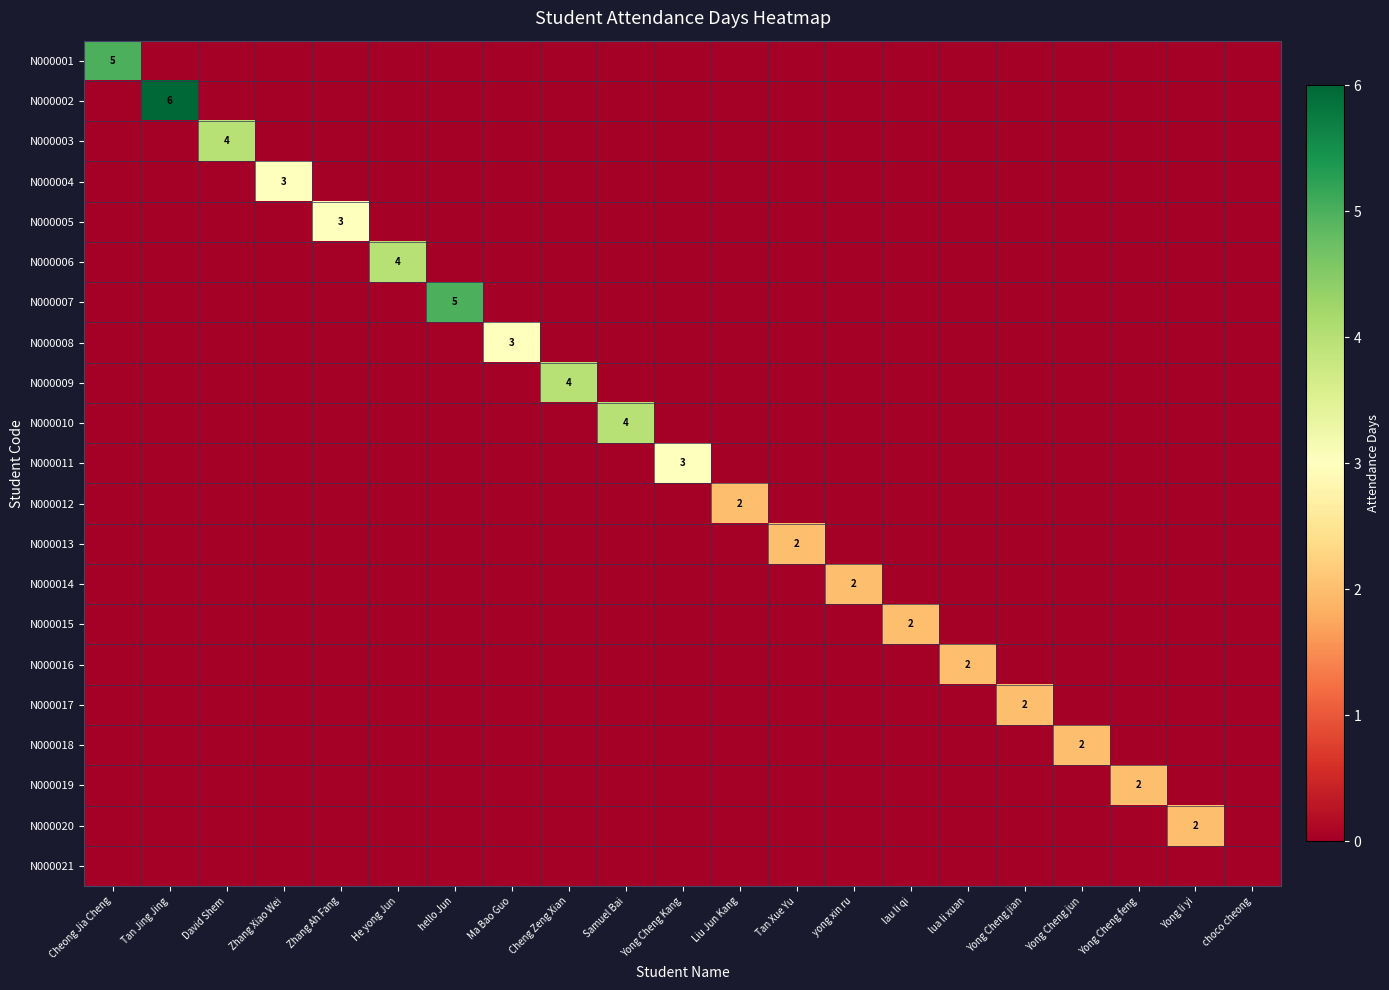

At Cheong Jia Cheng, list the series in order from smallest to largest.

N000002, N000003, N000004, N000005, N000006, N000007, N000008, N000009, N000010, N000011, N000012, N000013, N000014, N000015, N000016, N000017, N000018, N000019, N000020, N000021, N000001